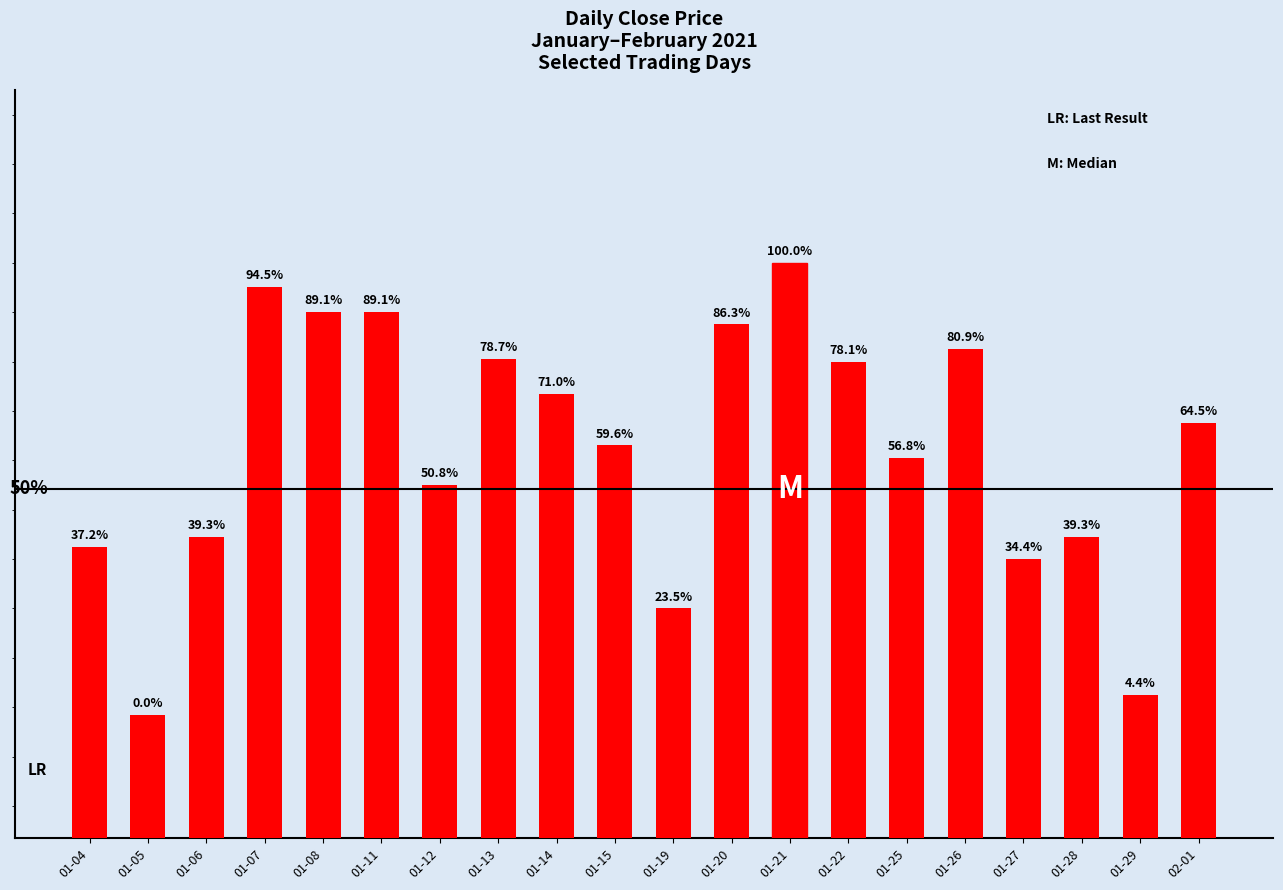

Where is the data nearest to the value 26?

01-05